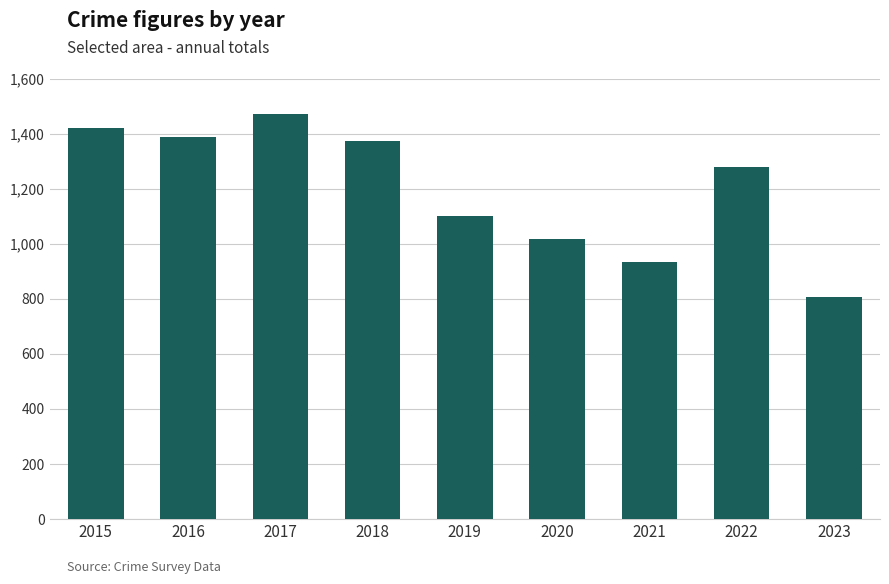

Reading left to right, transcribe all the data shown in this chart.

2015=1422	2016=1386	2017=1471	2018=1374	2019=1100	2020=1018	2021=932	2022=1279	2023=806